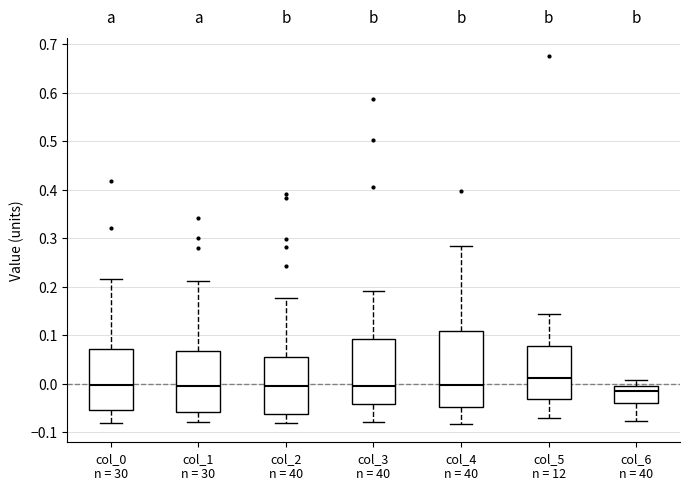

Reading left to right, transcribe this box plot: for each box, give where its median line is, the range the box spans, and where its two whiskers end, as read against the y-axis. The values are not printed on the chart, so give them approximately, as read against the axis.

col_0 n = 30: median 0.00, box -0.05 to 0.07, whiskers -0.08 to 0.22
col_1 n = 30: median 0.00, box -0.06 to 0.07, whiskers -0.08 to 0.21
col_2 n = 40: median -0.01, box -0.06 to 0.06, whiskers -0.08 to 0.18
col_3 n = 40: median 0.00, box -0.04 to 0.09, whiskers -0.08 to 0.19
col_4 n = 40: median 0.00, box -0.05 to 0.11, whiskers -0.08 to 0.28
col_5 n = 12: median 0.01, box -0.03 to 0.08, whiskers -0.07 to 0.14
col_6 n = 40: median -0.01, box -0.04 to 0.00, whiskers -0.08 to 0.01